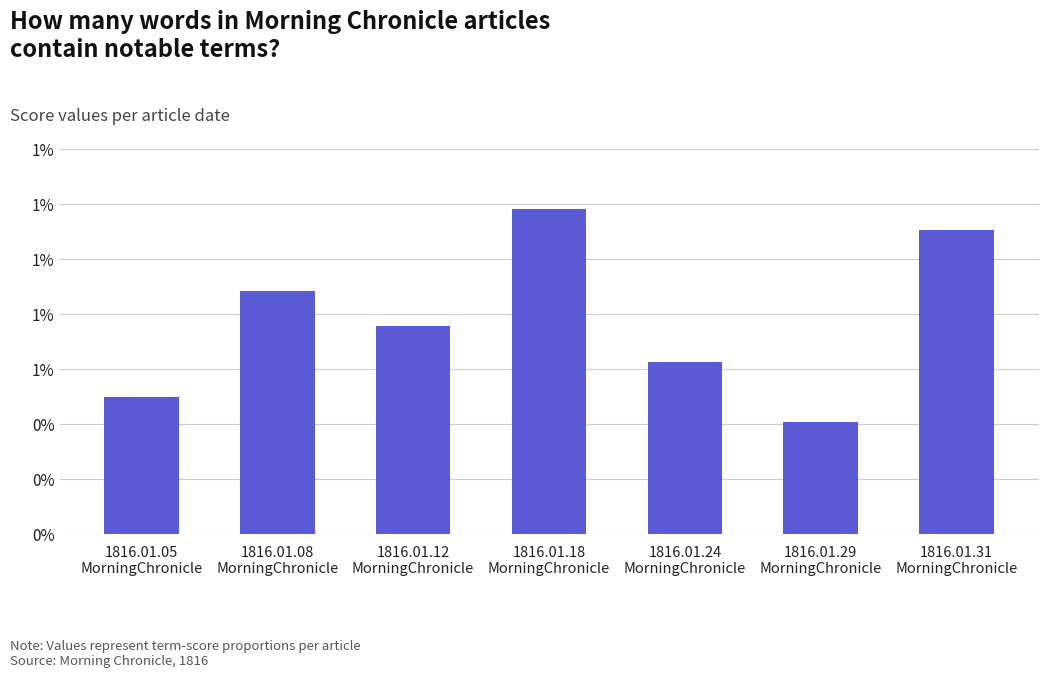

Between 1816.01.24
MorningChronicle and 1816.01.05
MorningChronicle, which is larger?

1816.01.24
MorningChronicle